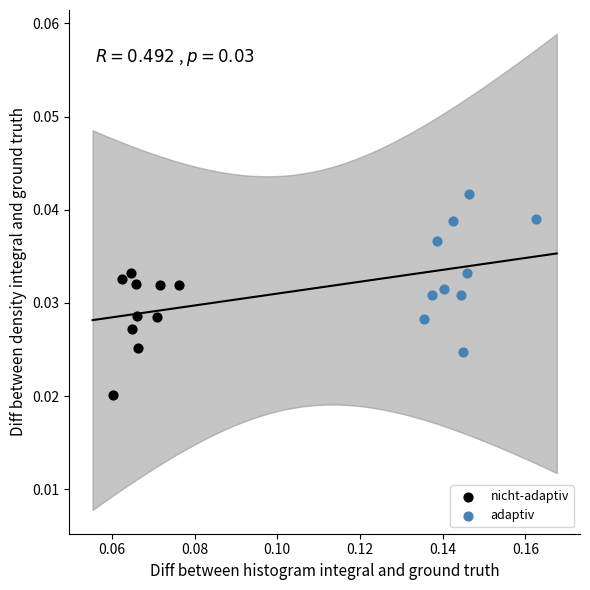

Which series has the largest Y range (max minus min)?

adaptiv